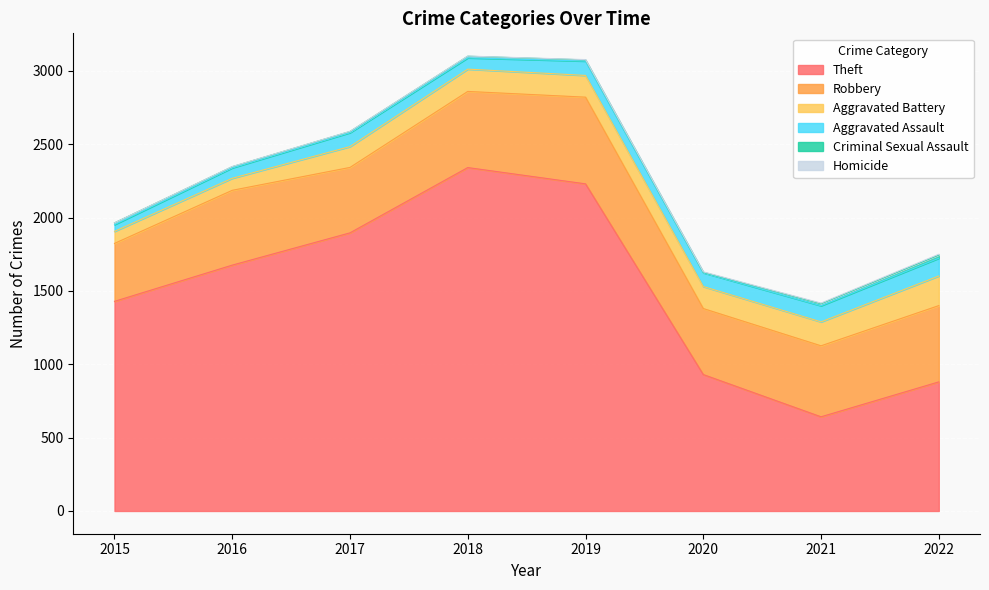

Where is Aggravated Assault nearest to the value 83?

2018